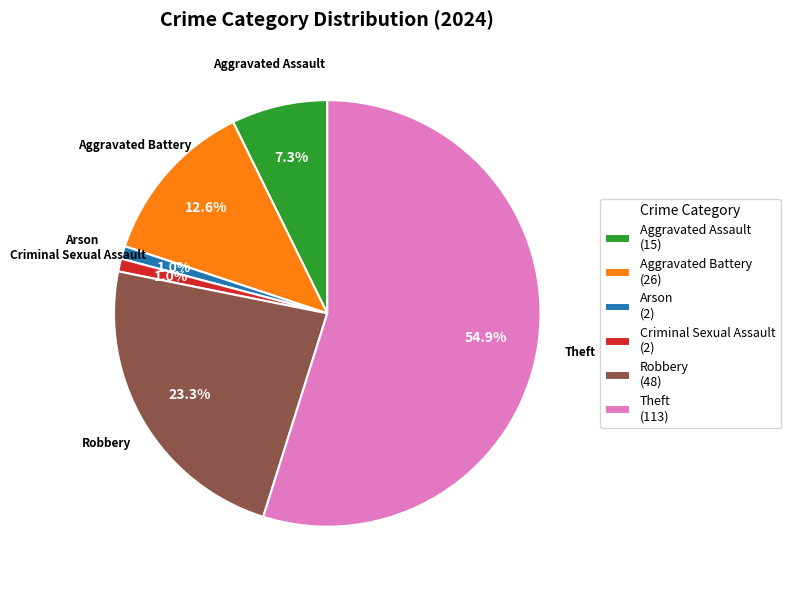

Which slice represents more than half of the pie?

Theft (113)